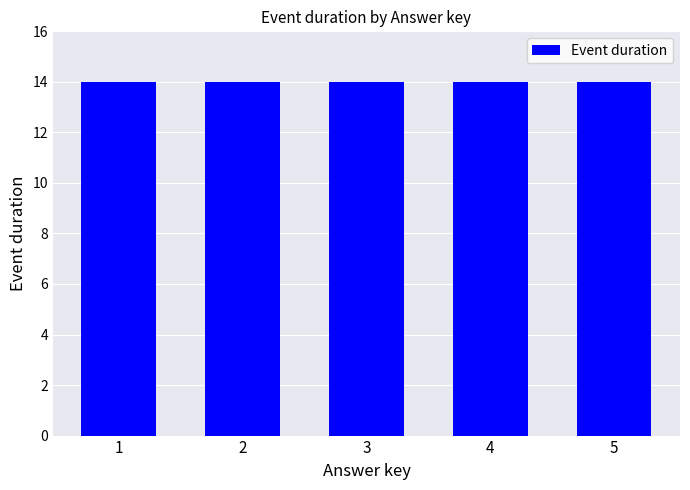

What is the value of the 2nd bar from the left?

14.0